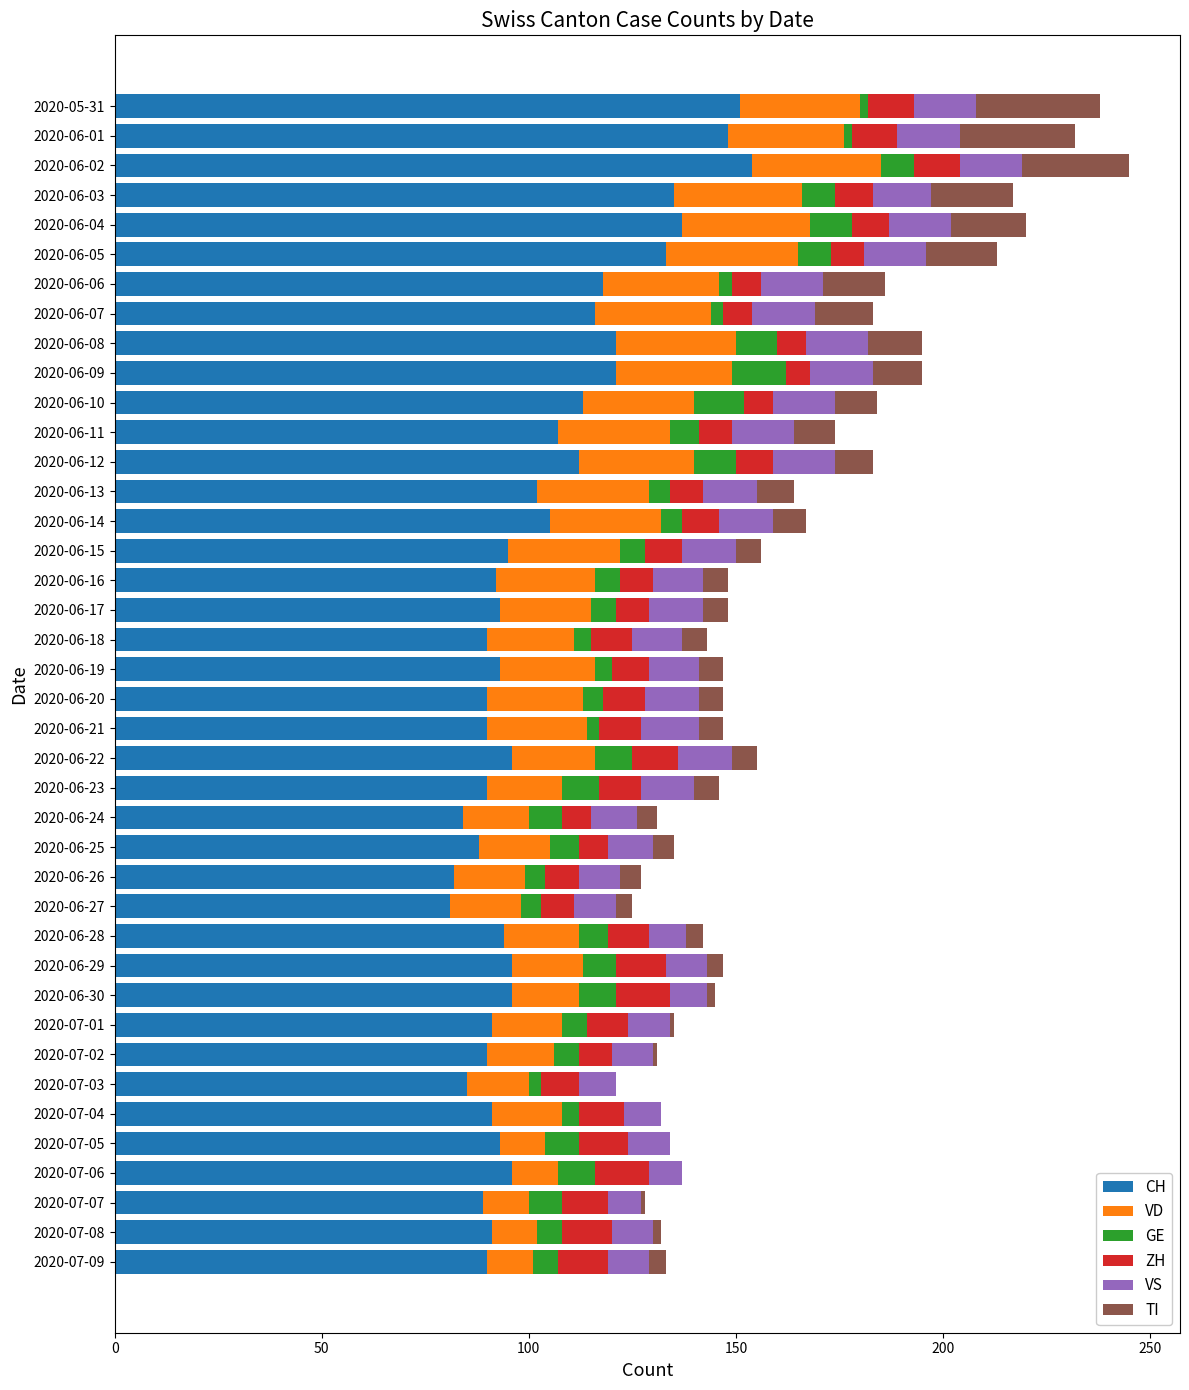

What is the maximum value for CH?

154